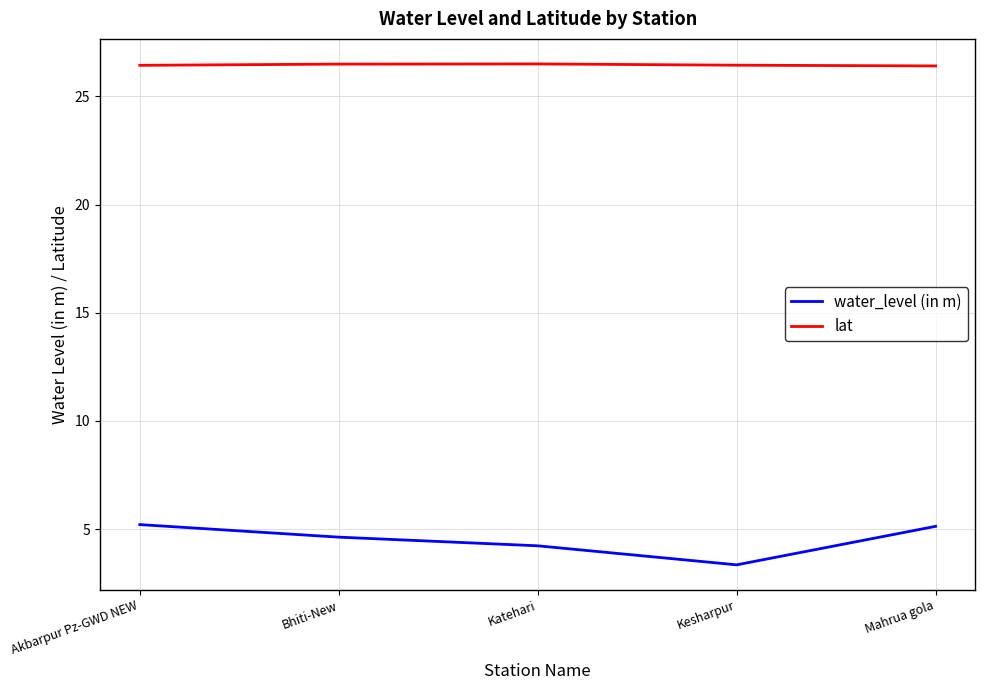

Rank the series at Bhiti-New from lowest to highest value.

water_level (in m), lat